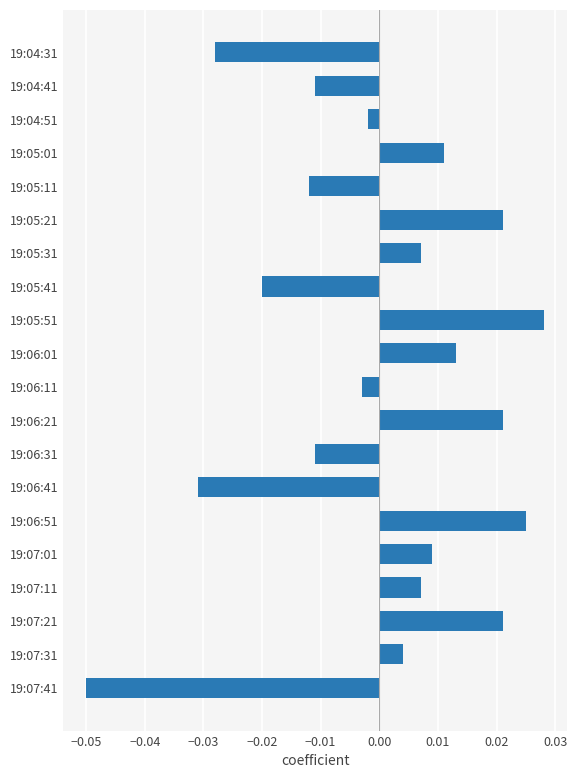

At which category does the chart reach its peak across all series?

19:05:51